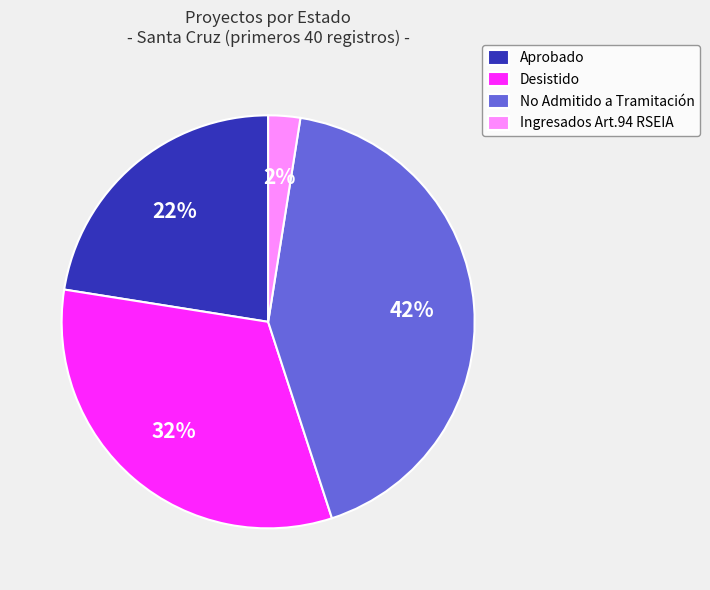

To the nearest percent, what is the difference between the Ingresados Art.94 RSEIA and No Admitido a Tramitación slice percentages?

40%